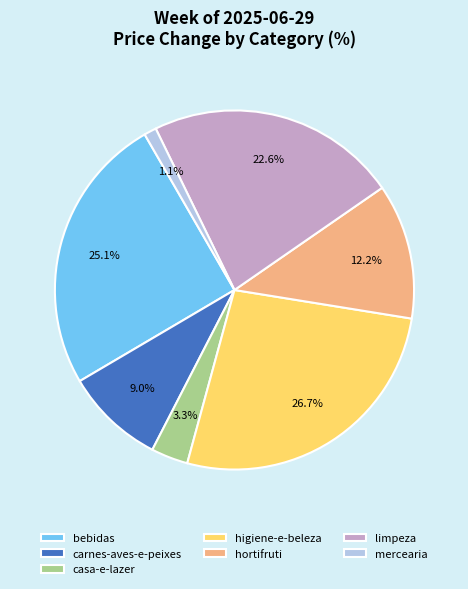

To the nearest percent, what is the difference between the hortifruti and limpeza slice percentages?

10%